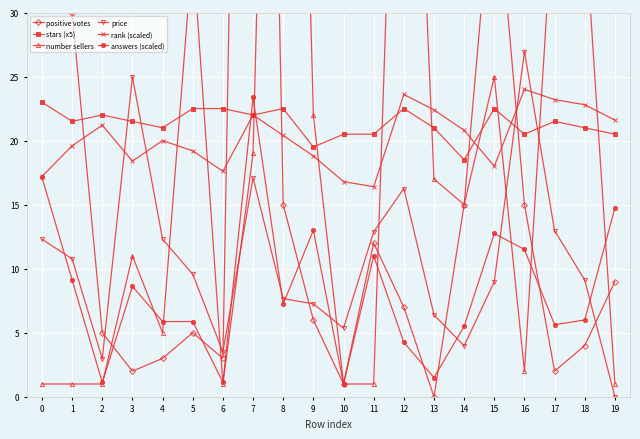

What is the value of the rank (scaled) point at the 1st from the left?

17.2